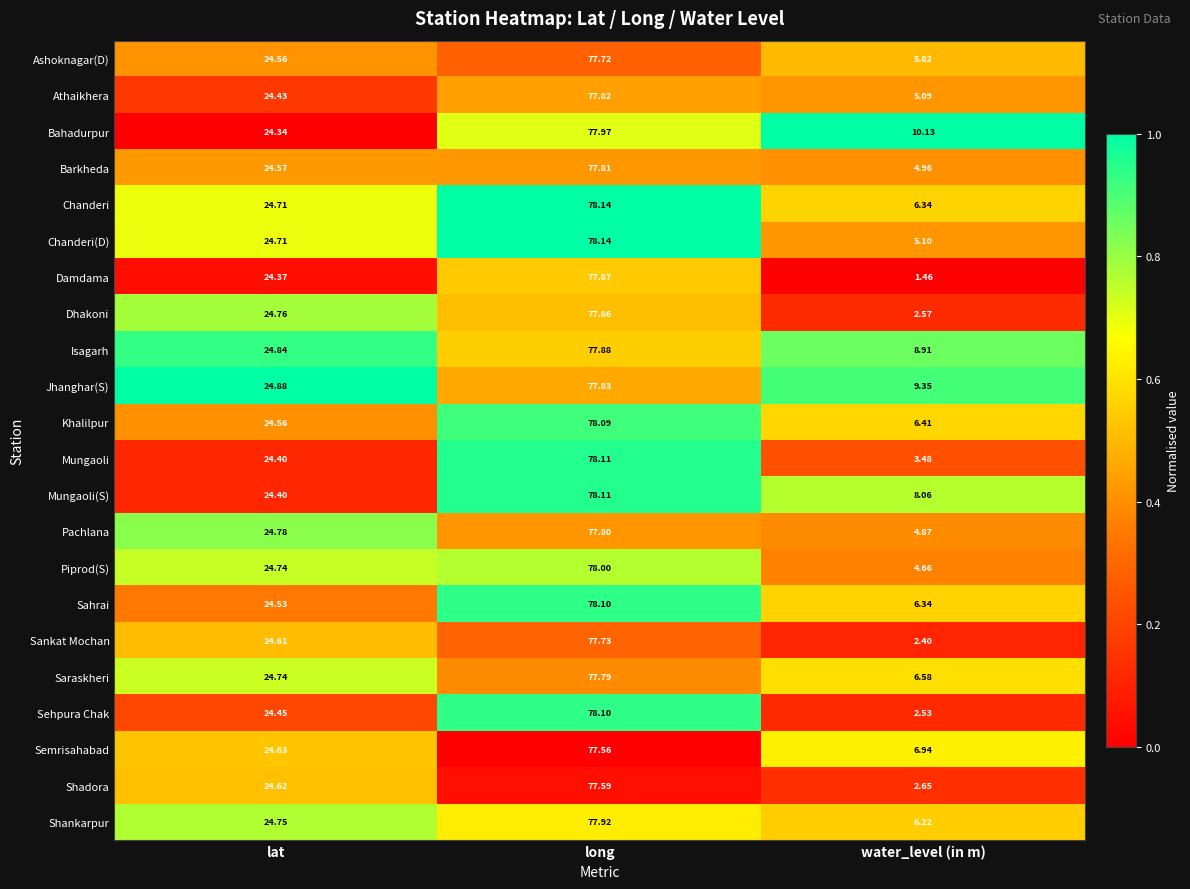

At which category does the chart reach its minimum across all series?

water_level (in m)